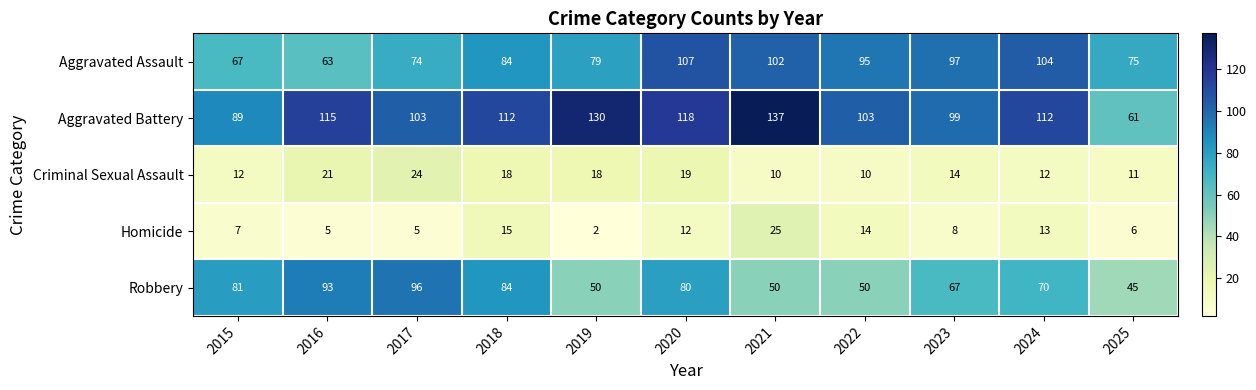

What is the approximate value of Aggravated Assault at 2018?

84